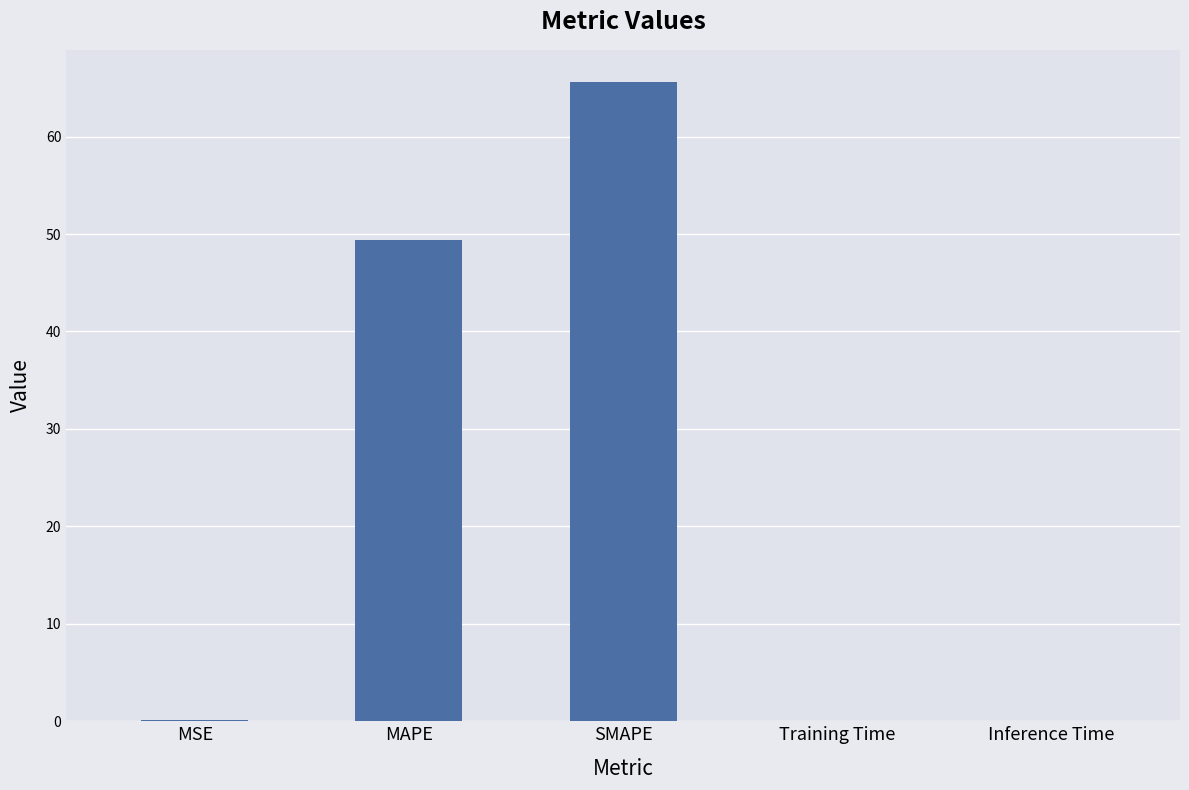

How many series are shown in this chart?

1